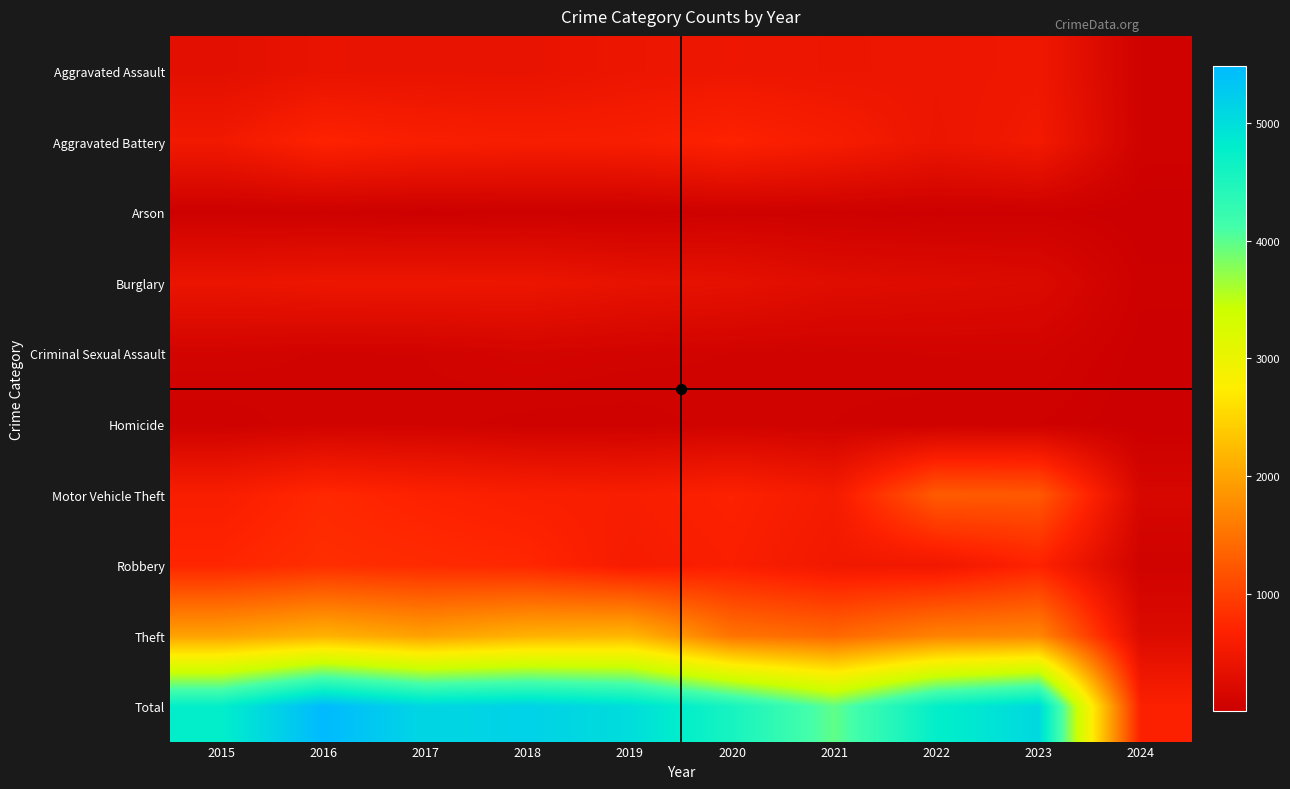

Reading left to right, transcribe all the data shown in this chart.

Aggravated Assault: 2015=323	2016=402	2017=396	2018=392	2019=452	2020=466	2021=452	2022=458	2023=488	2024=66
Aggravated Battery: 2015=515	2016=691	2017=623	2018=600	2019=608	2020=686	2021=587	2022=446	2023=529	2024=68
Arson: 2015=35	2016=40	2017=23	2018=37	2019=32	2020=55	2021=43	2022=31	2023=39	2024=6
Burglary: 2015=421	2016=451	2017=453	2018=443	2019=383	2020=357	2021=280	2022=253	2023=224	2024=34
Criminal Sexual Assault: 2015=105	2016=87	2017=91	2018=123	2019=102	2020=89	2021=81	2022=93	2023=96	2024=14
Homicide: 2015=50	2016=87	2017=82	2018=56	2019=53	2020=81	2021=69	2022=49	2023=48	2024=5
Motor Vehicle Theft: 2015=614	2016=756	2017=680	2018=631	2019=611	2020=673	2021=560	2022=1272	2023=1245	2024=161
Robbery: 2015=726	2016=819	2017=780	2018=741	2019=577	2020=637	2021=506	2022=495	2023=690	2024=74
Theft: 2015=1981	2016=2148	2017=1968	2018=2140	2019=2190	2020=1512	2021=1392	2022=1664	2023=1716	2024=236
Total: 2015=4770	2016=5481	2017=5096	2018=5163	2019=5008	2020=4556	2021=3970	2022=4761	2023=5075	2024=664